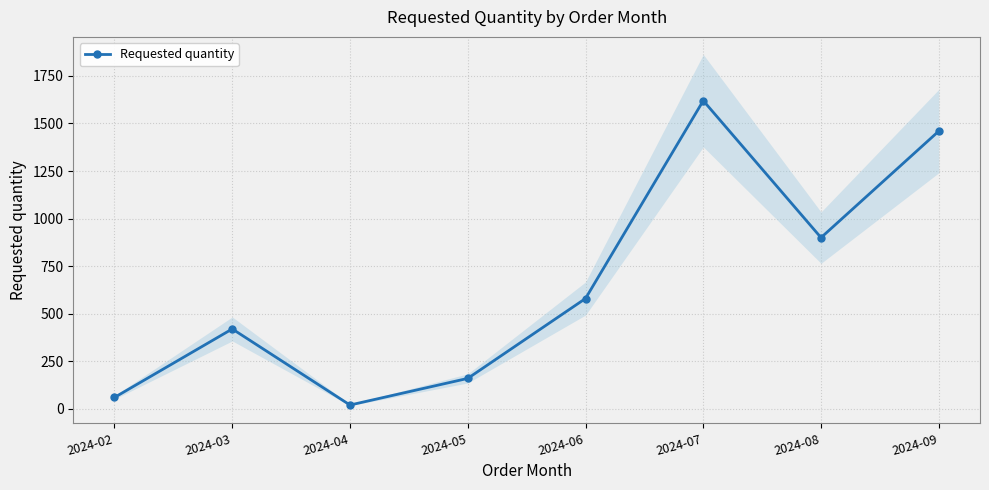

What is the difference between the maximum and minimum values?

1600